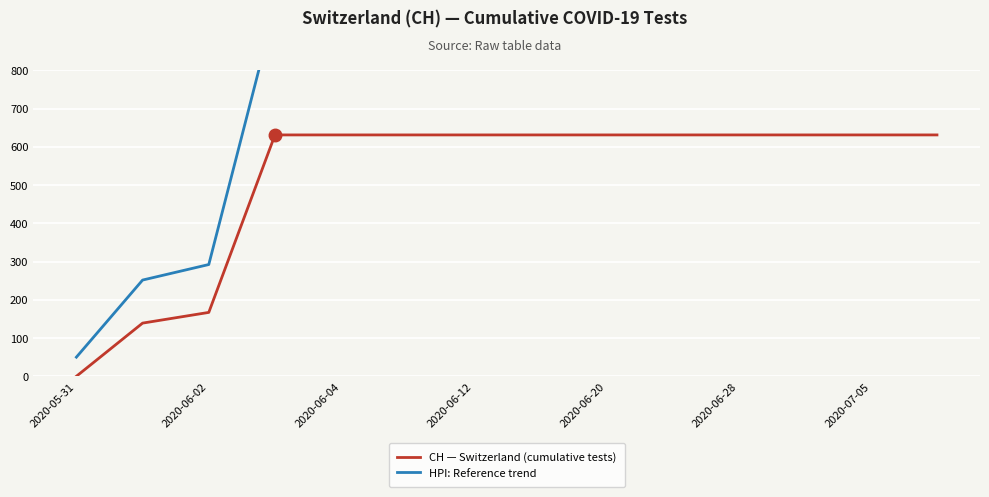

True or false: CH — Switzerland (cumulative tests) has a value of 75.7 at 2020-06-02.

False